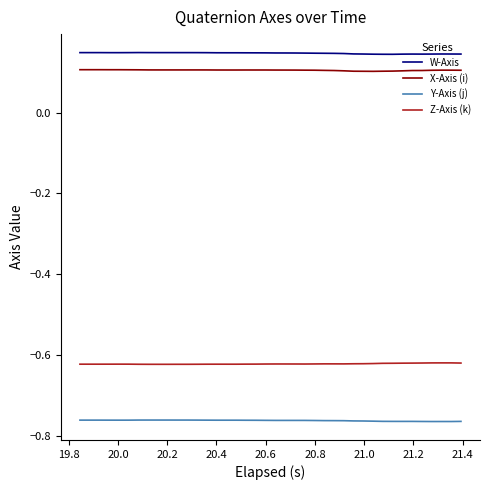

Rank the series by their maximum value, from lowest to highest.

Y-Axis (j), Z-Axis (k), X-Axis (i), W-Axis